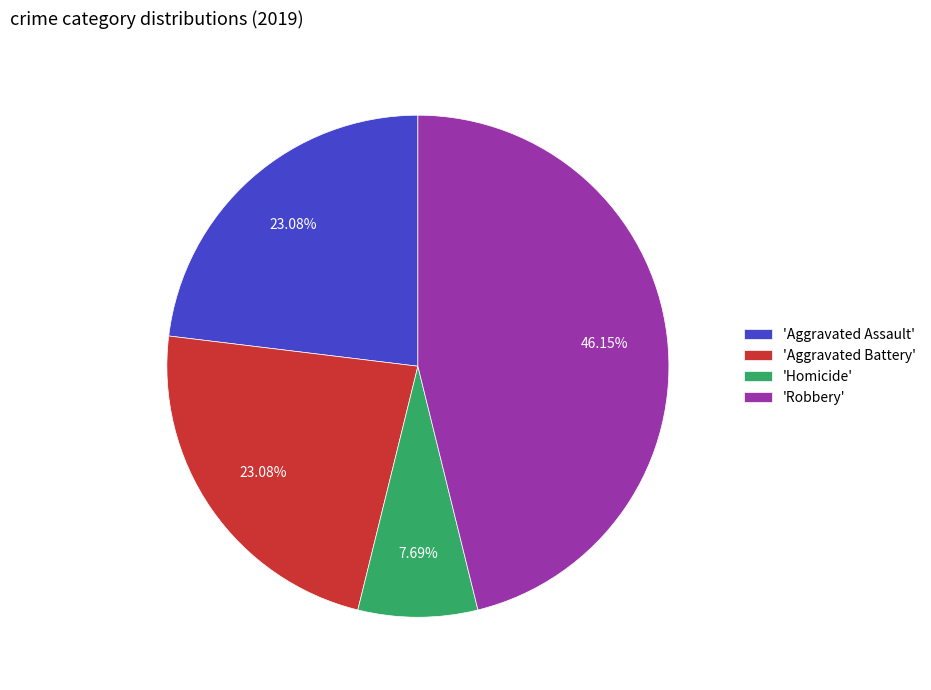

Between 'Homicide' and 'Aggravated Assault', which is larger?

'Aggravated Assault'